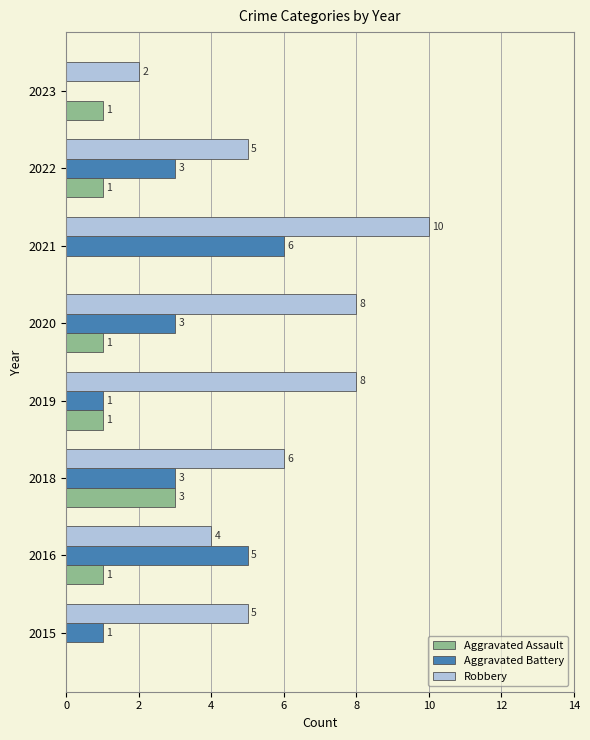

What is the greatest value displayed?

10